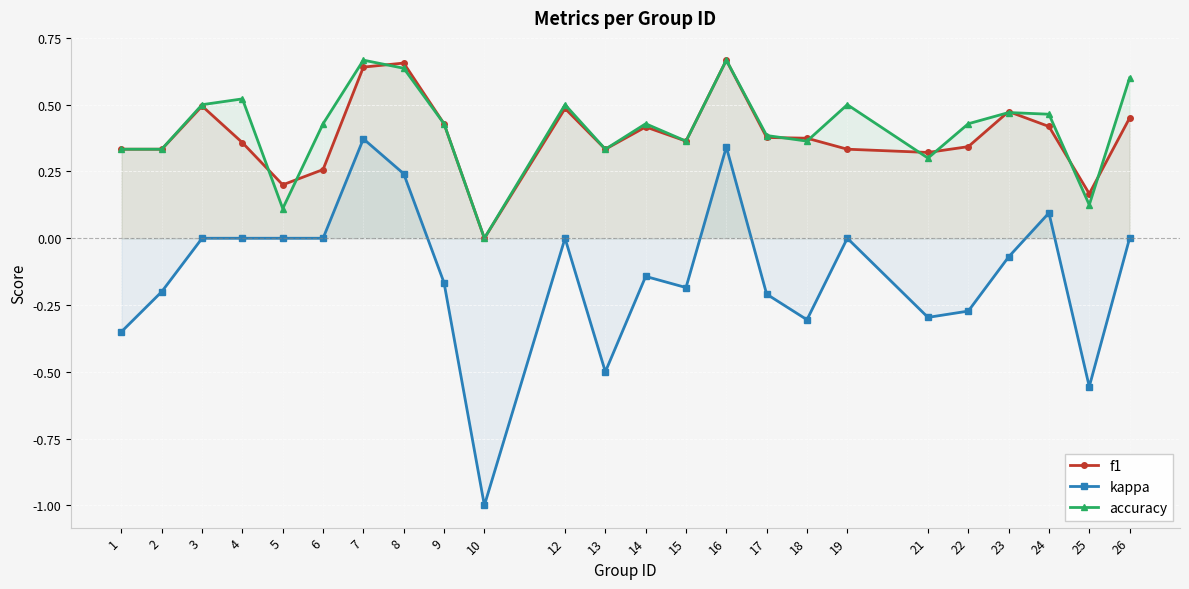

What are all the series names shown in the legend?

f1, kappa, accuracy